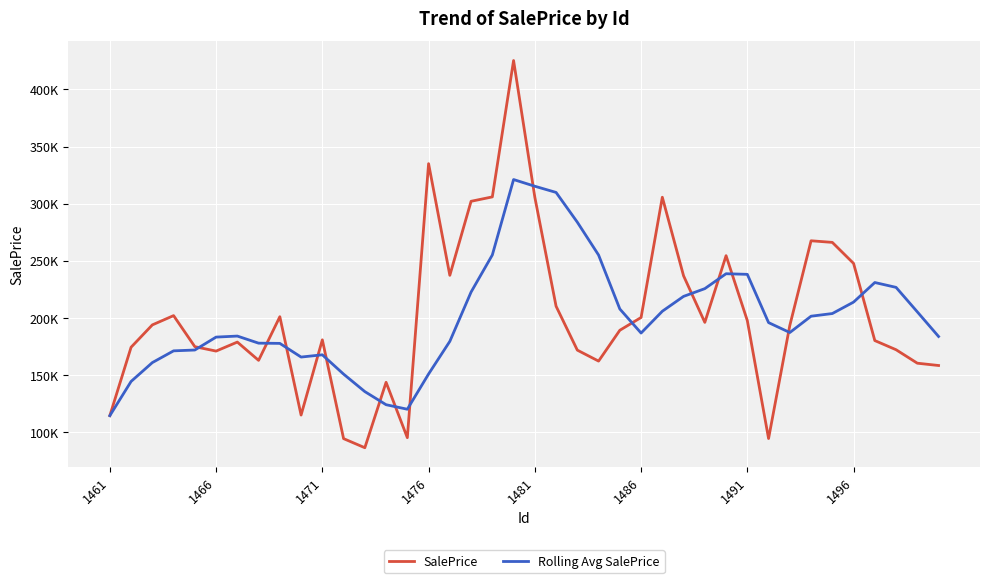

What is the value of the Rolling Avg SalePrice point at the 29th from the left?

225697.7